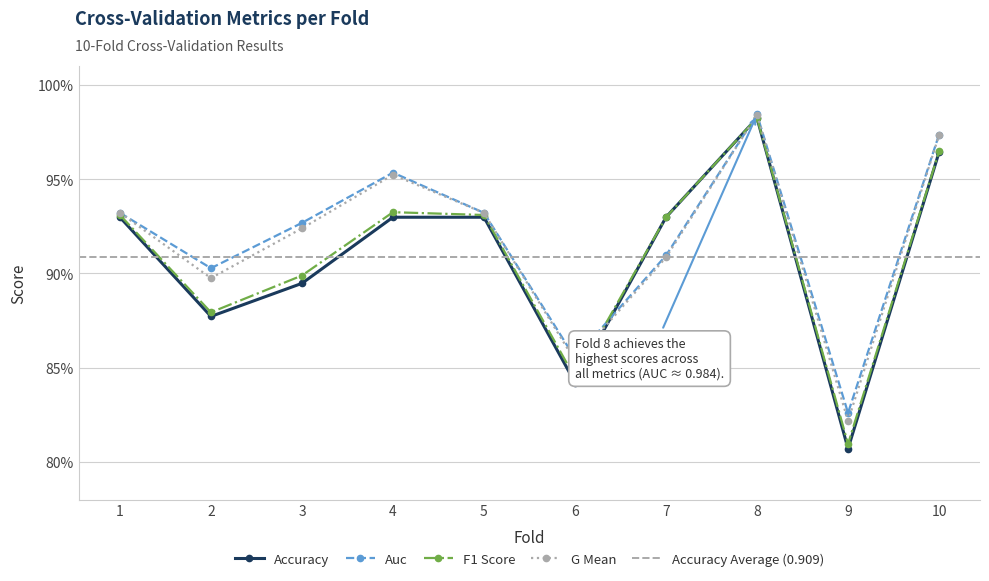

Between 7 and 8, which series saw the biggest shift?

g_mean